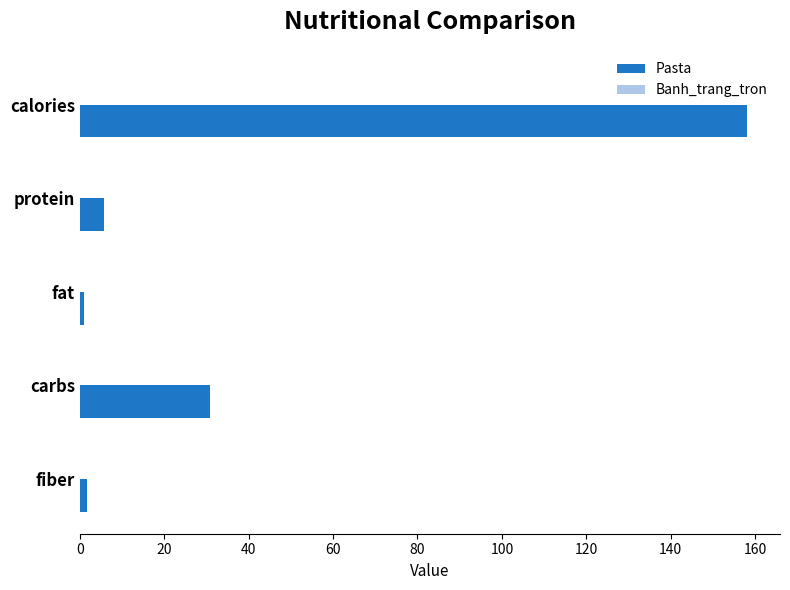

At which label is the value closest to 79?

carbs